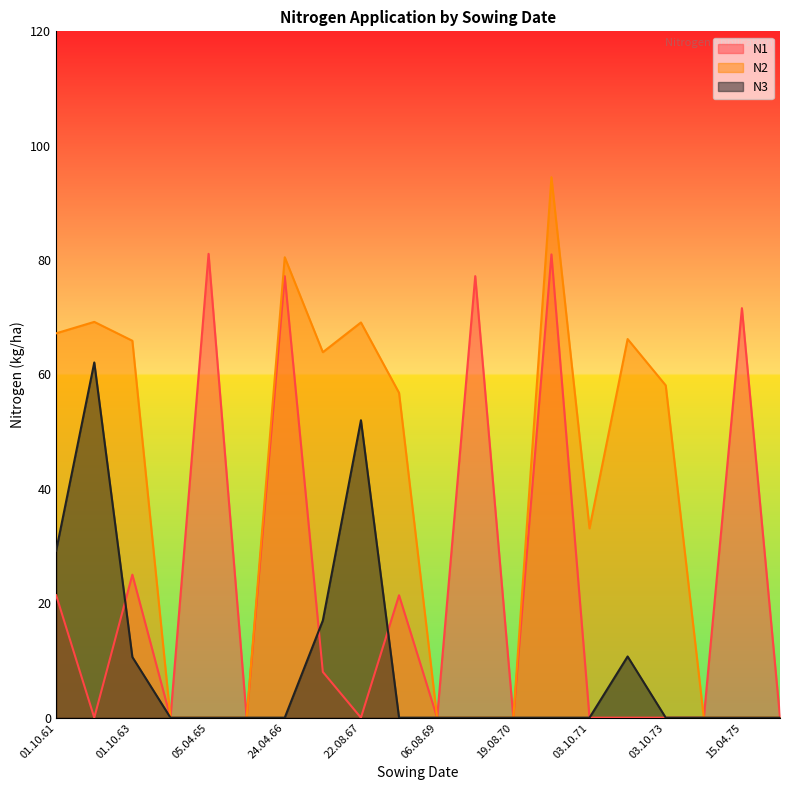

What is the label of the 9th point from the right?

15.04.70